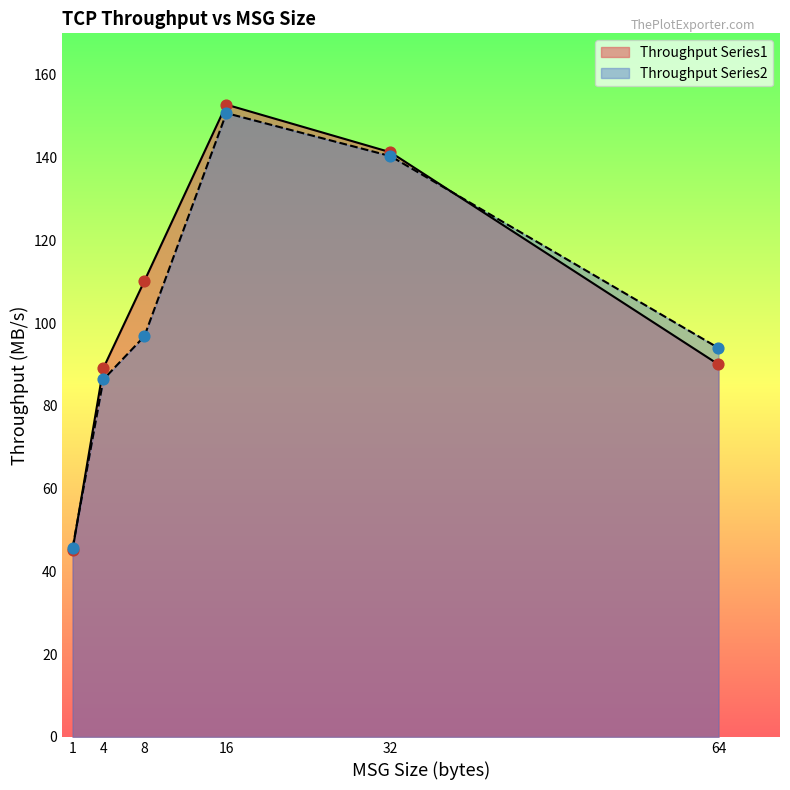

Which series reaches the minimum Y coordinate?

Throughput Series1